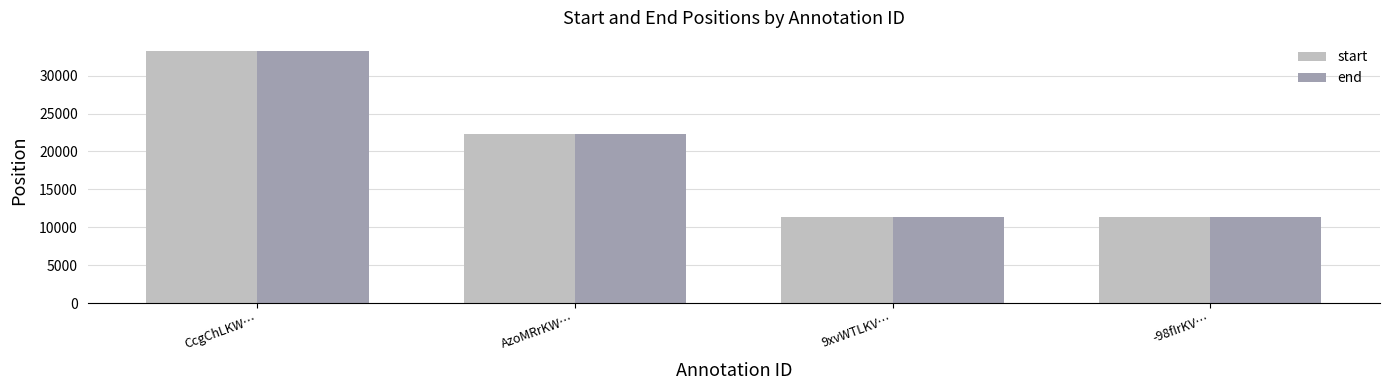

What is the label of the 2nd bar from the right?

9xvWTLKV…